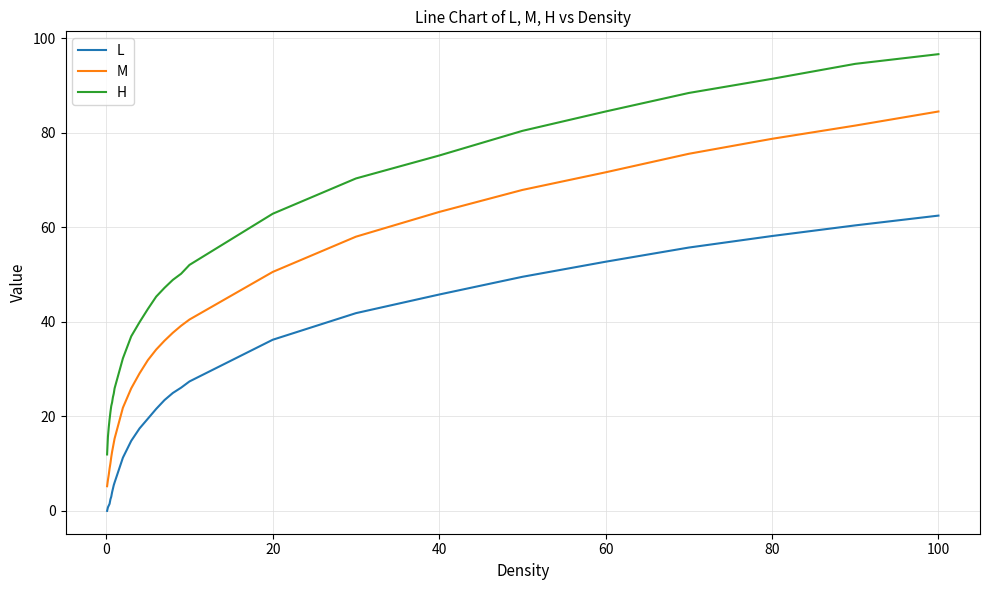

What is the maximum value shown in the chart?

96.6